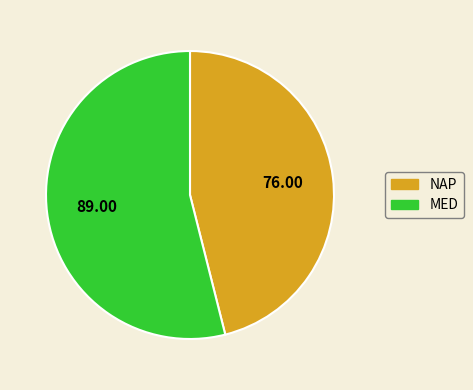

Is MED the majority of the pie?

Yes